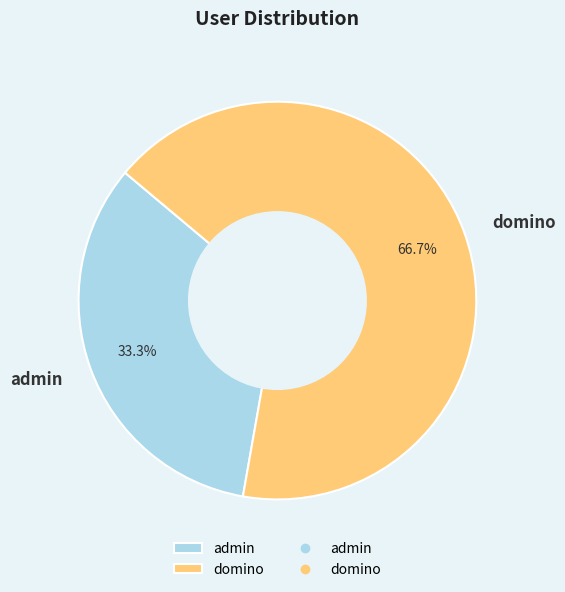

Is there a majority slice in this chart?

Yes